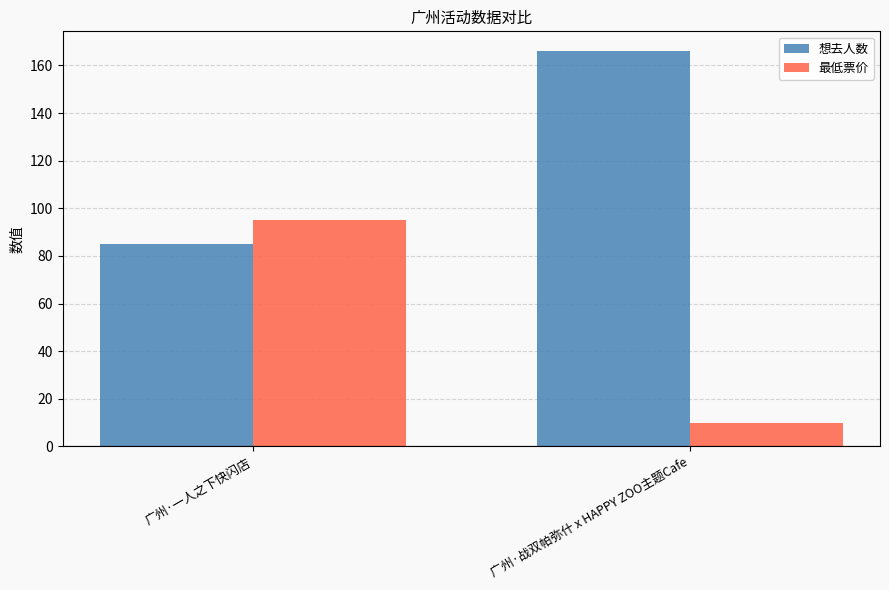

What is the difference between the highest and lowest values at 广州·战双帕弥什 x HAPPY ZOO主题Cafe?

156